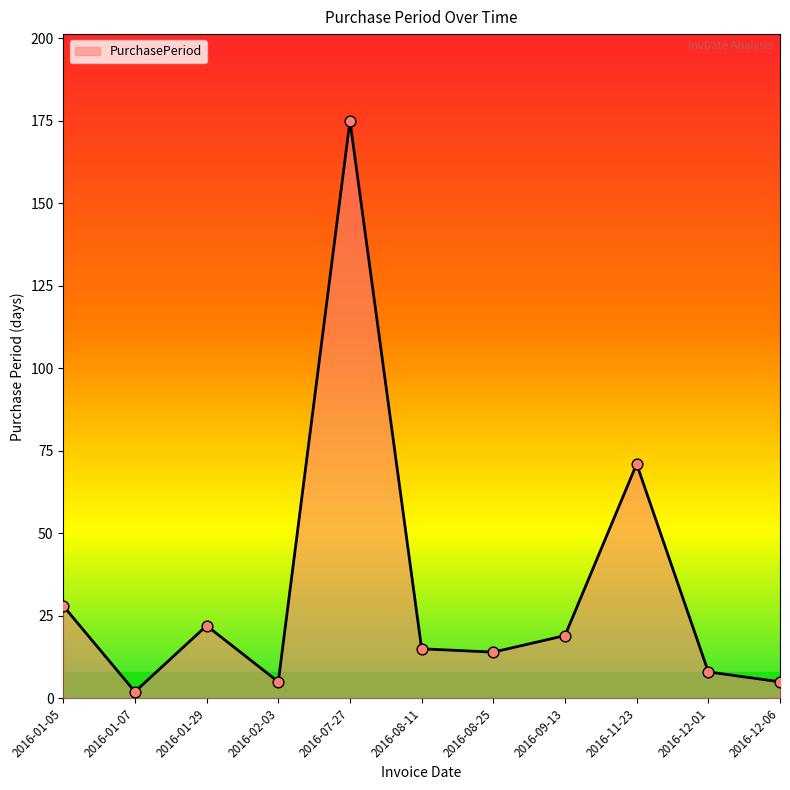

Between 2016-11-23 and 2016-02-03, which is larger?

2016-11-23